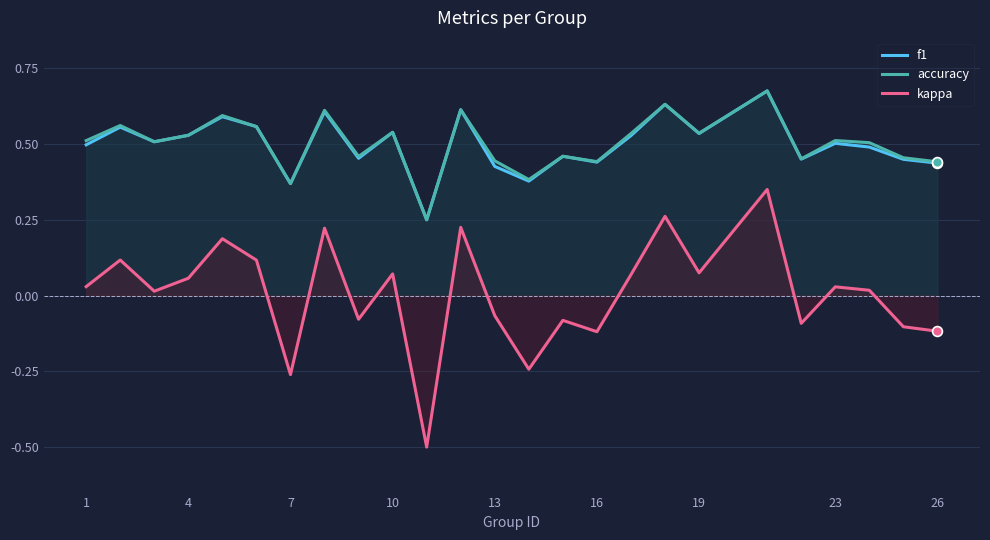

Which series has the largest range (max minus min)?

kappa